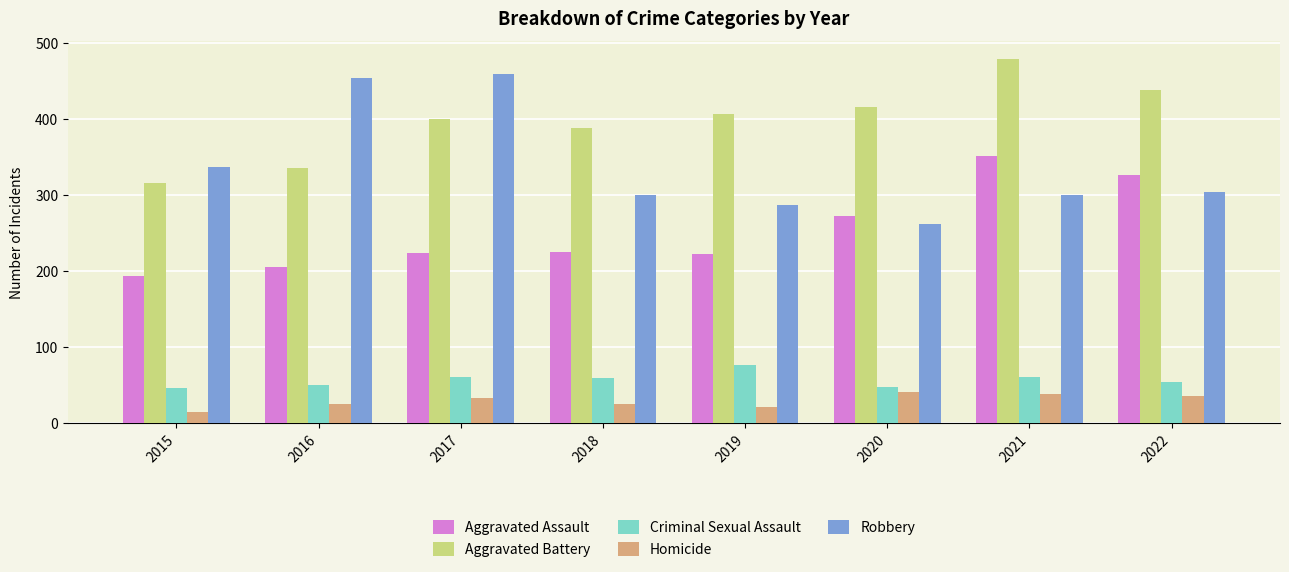

What is the difference between the maximum and second lowest values in the Criminal Sexual Assault series?

29